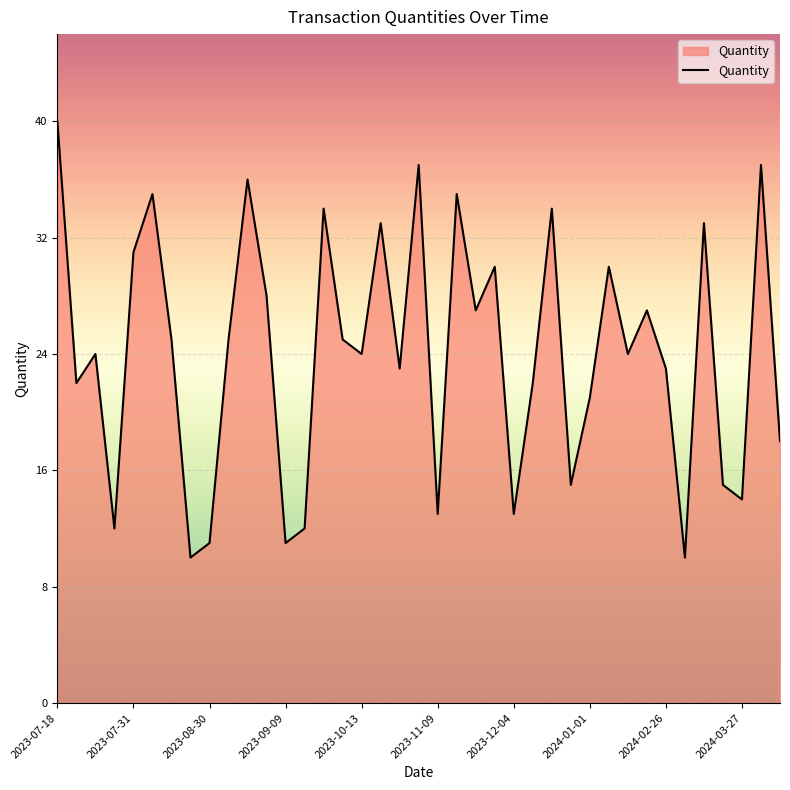

What is the smallest value displayed?

10